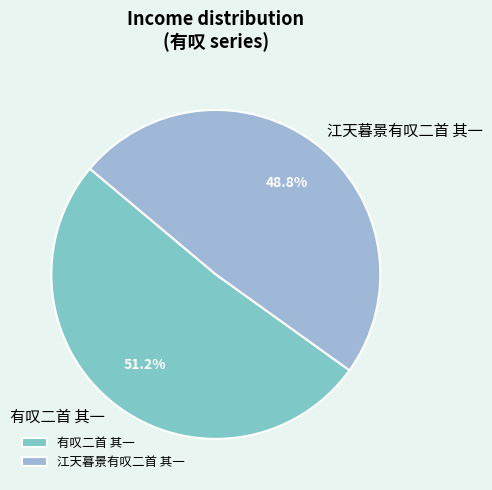

Which has a higher value, 江天暮景有叹二首 其一 or 有叹二首 其一?

有叹二首 其一